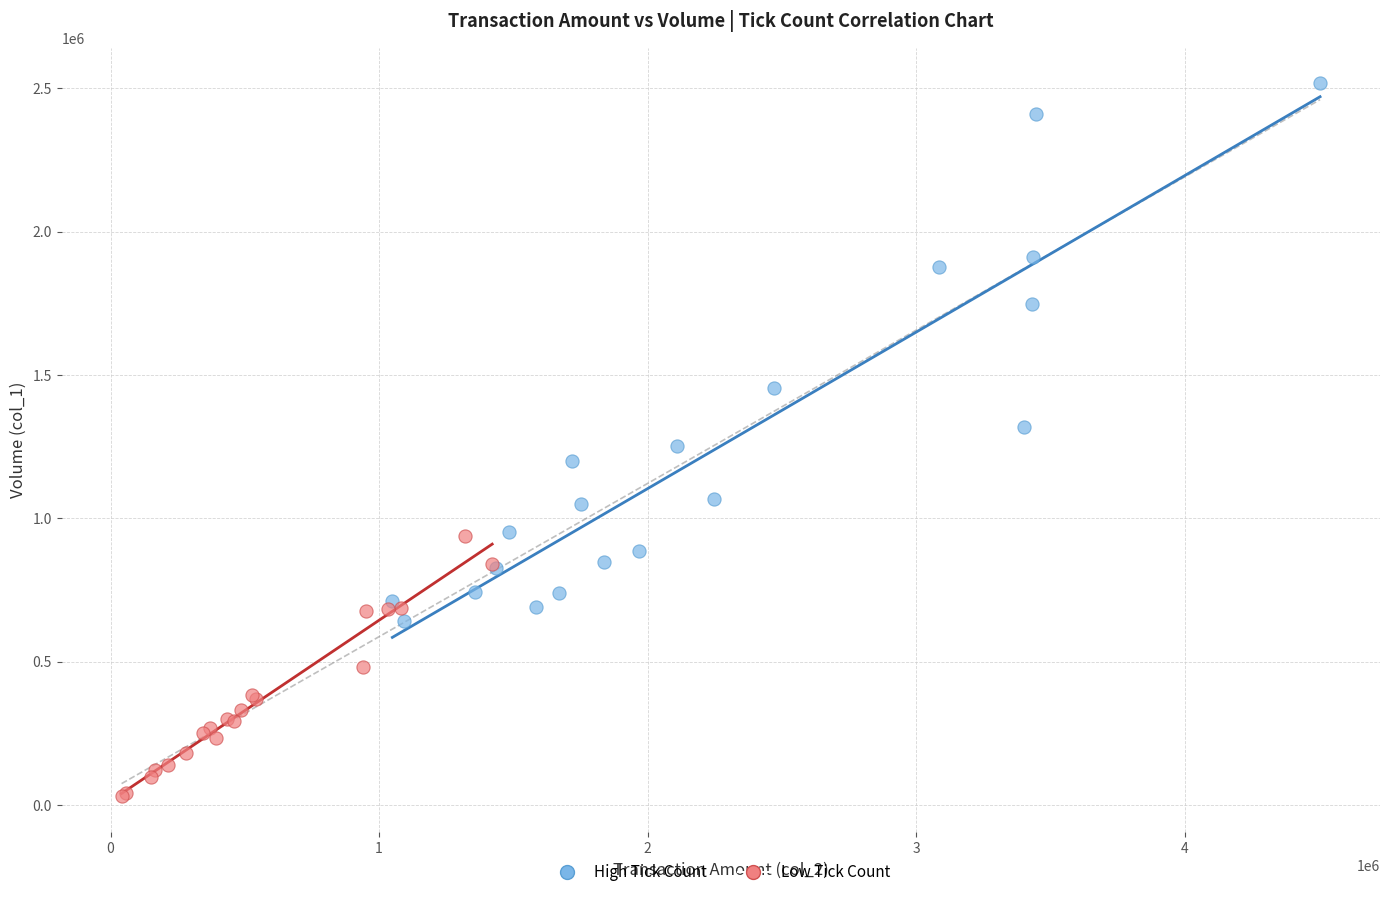

Which series reaches the maximum Y coordinate?

High Tick Count